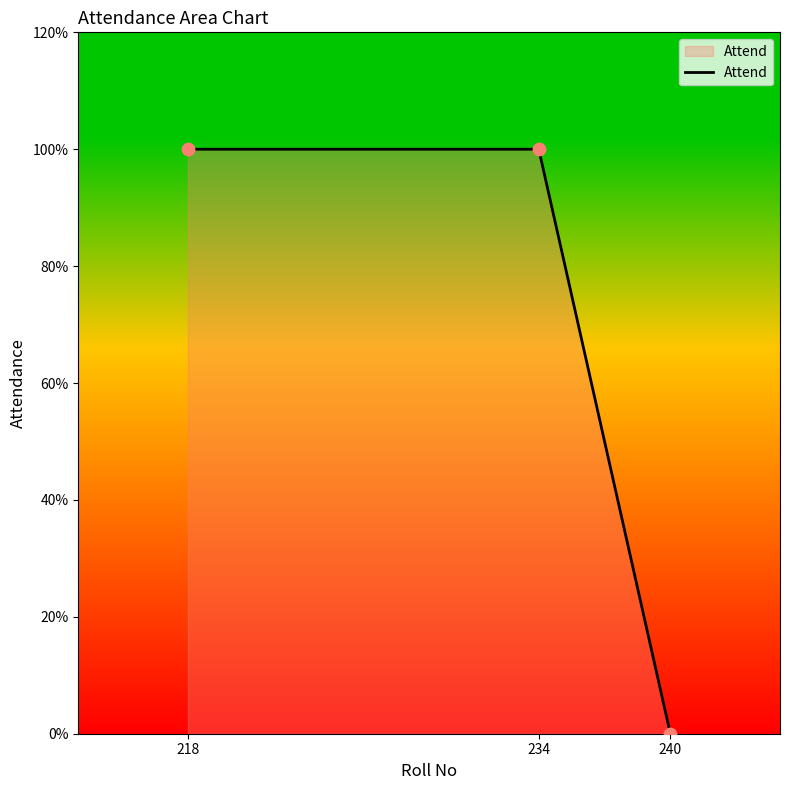

What is the change in value from 218 to 240?

-1